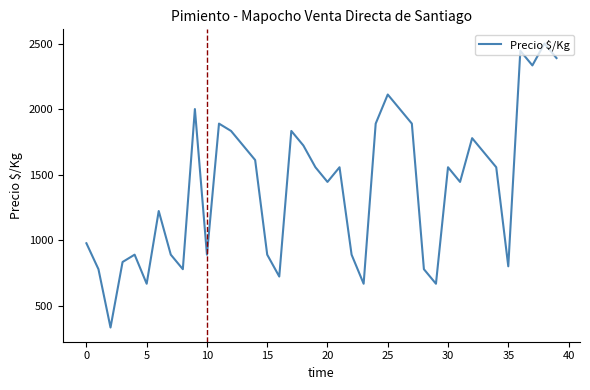

How many distinct data groups are displayed?

1